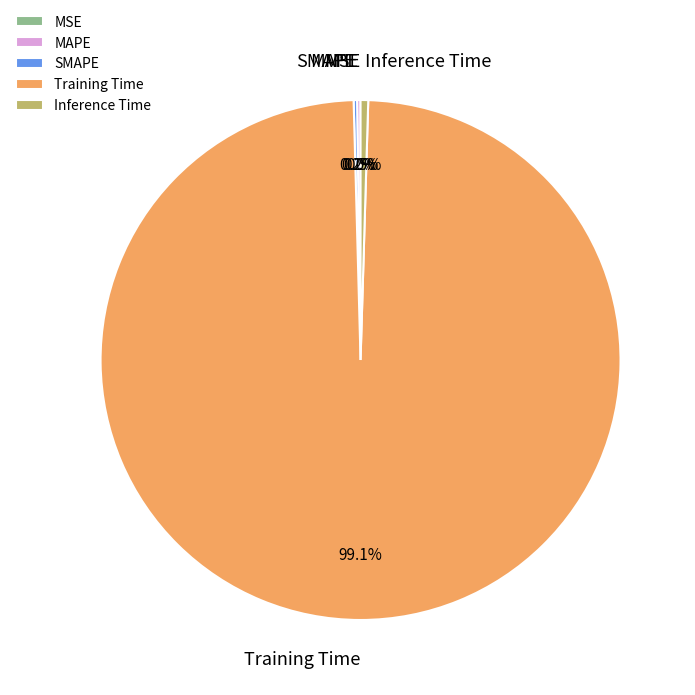

Which category accounts for the majority?

Training Time